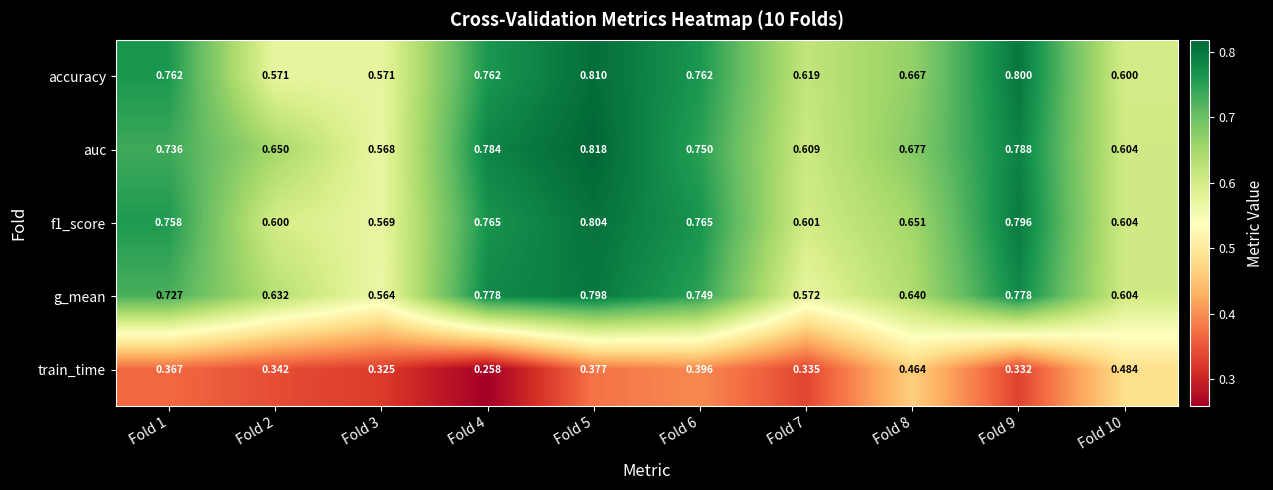

Which series has the largest total across all categories?

auc